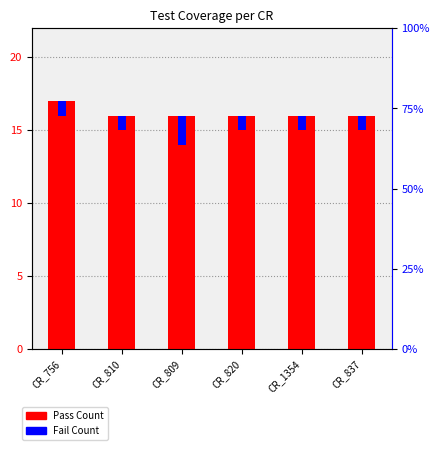

List the labels in order of Pass Count value, largest first.

CR_756, CR_810, CR_809, CR_820, CR_1354, CR_837